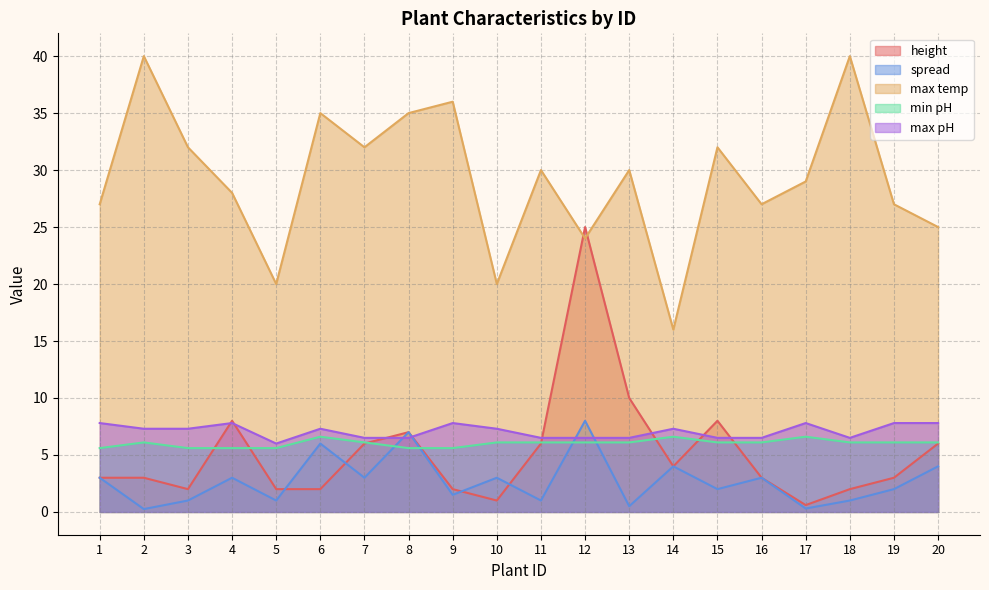

Rank the series at 12 from highest to lowest value.

height, max temp, spread, max pH, min pH